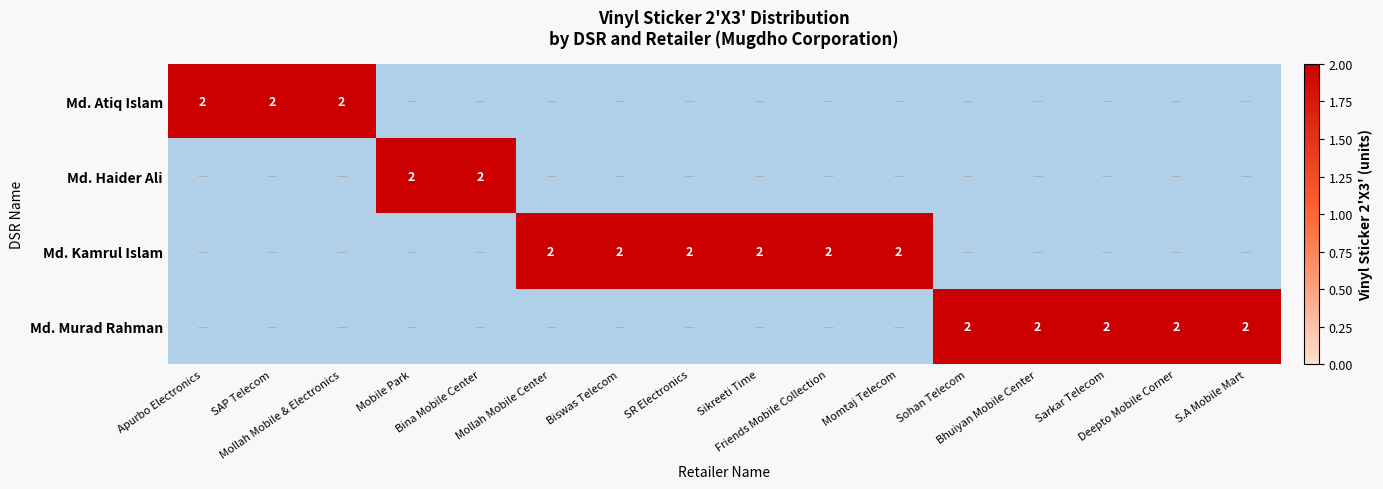

How many data points in Md. Murad Rahman are above 0?

5